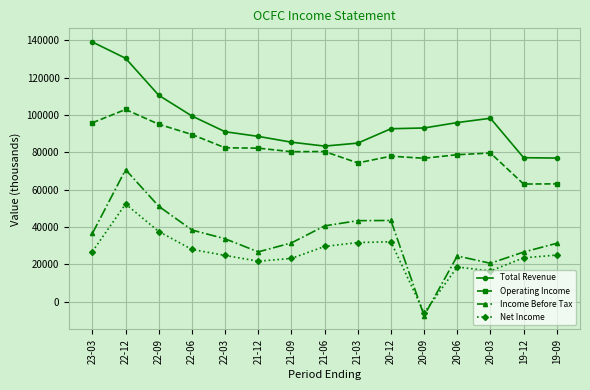

Which category has the lowest value across all series?

20-09